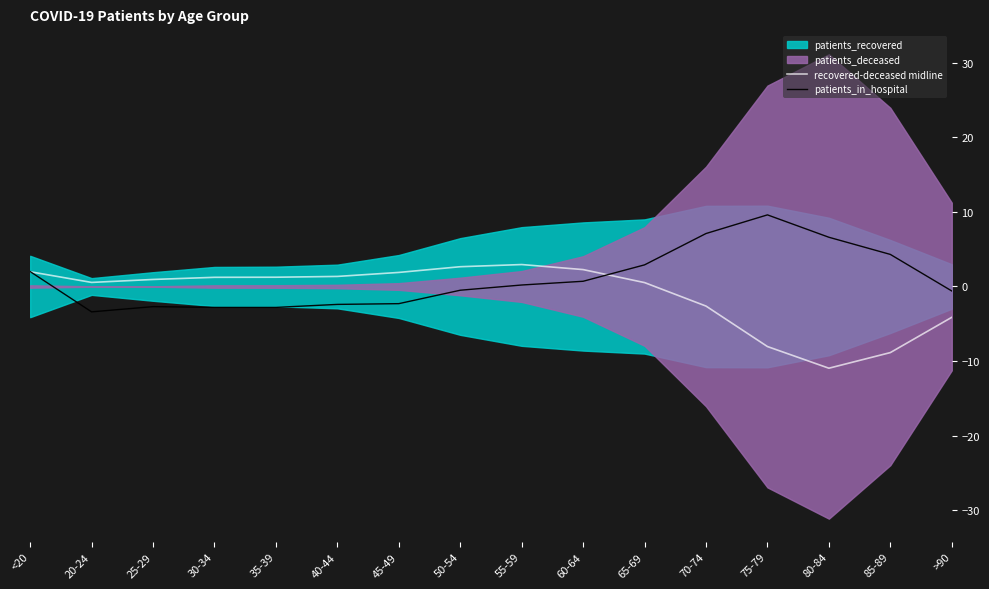

How many interior local valleys does the patients_in_hospital series have?

1